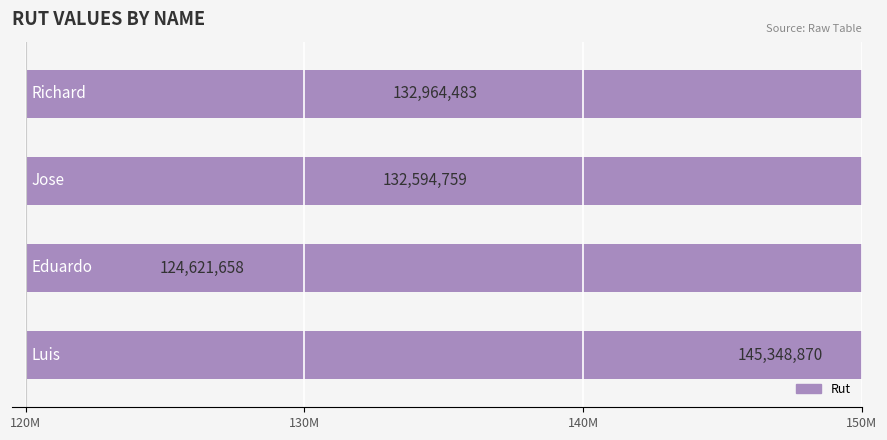

Reading right to left, extract all data points from this chart.

145348870	124621658	132594759	132964483